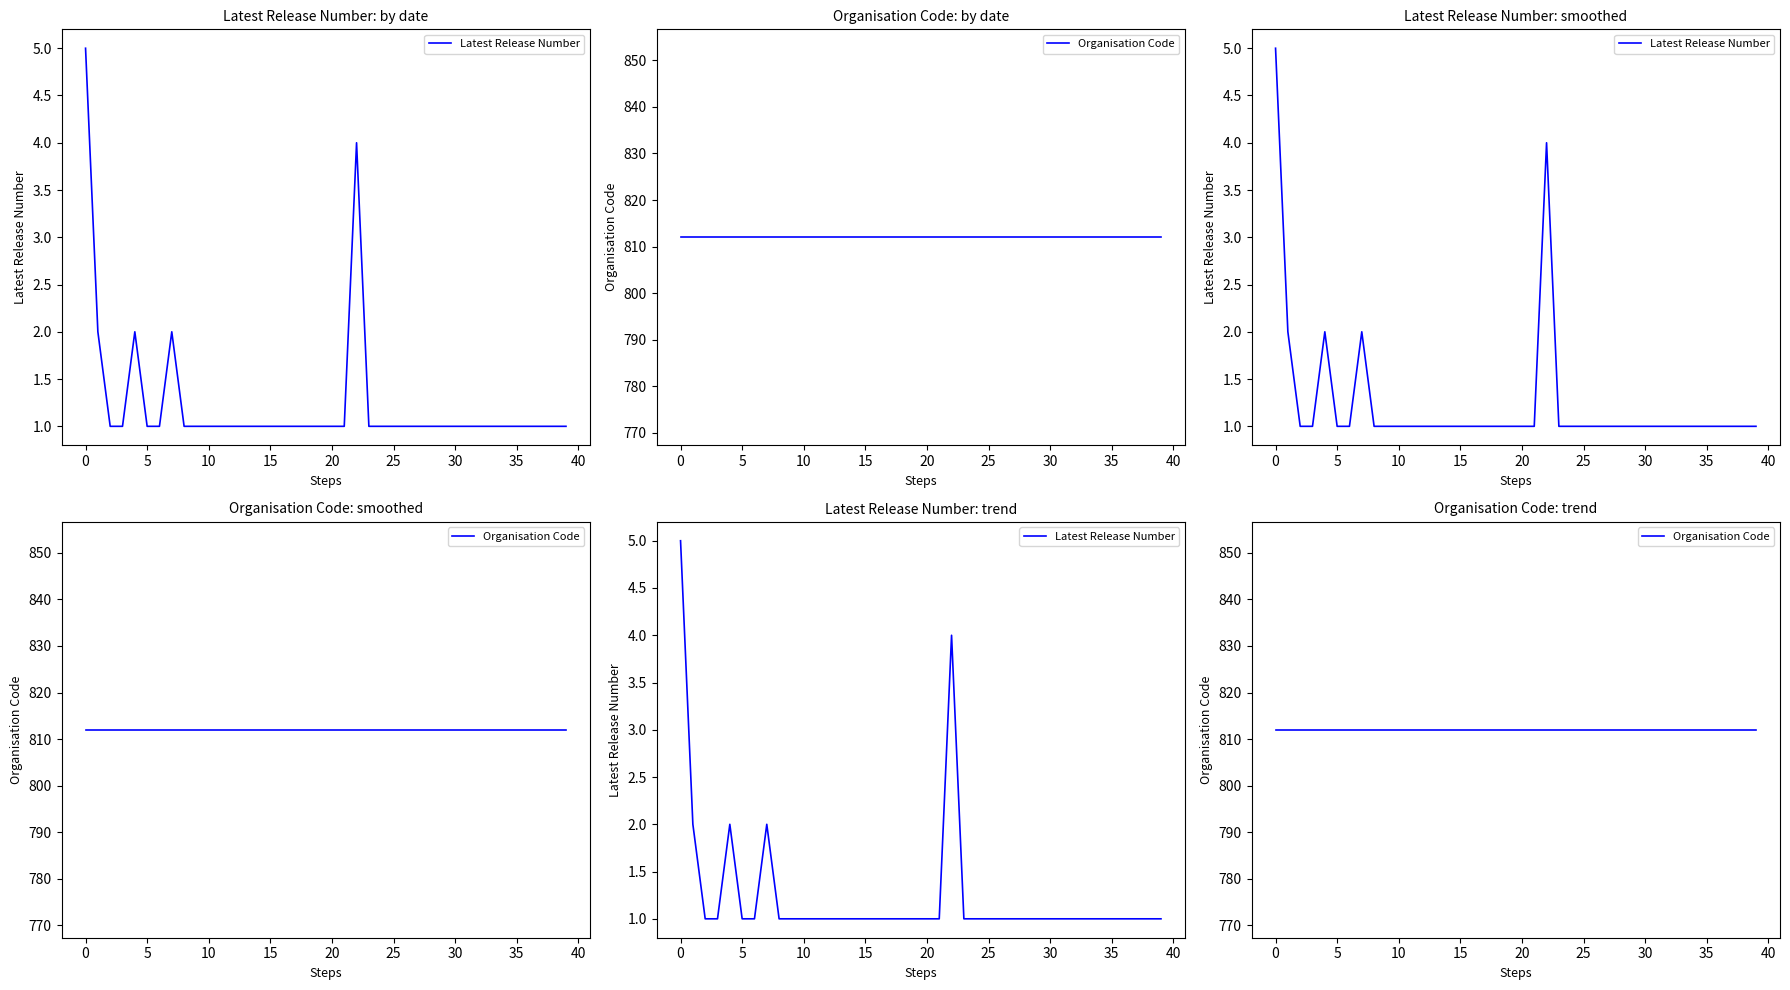

Rank the series at 28 from lowest to highest value.

Latest Release Number, Organisation Code